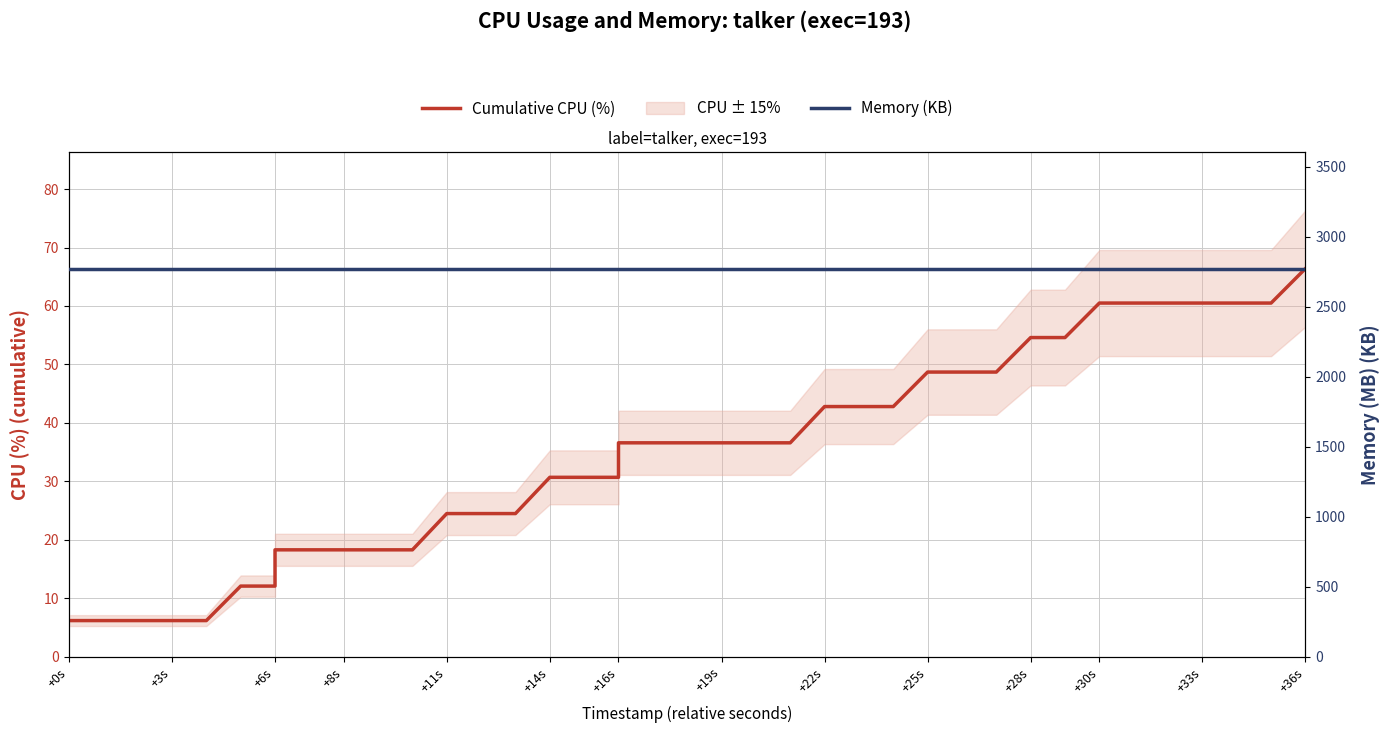

Is the value of Cumulative CPU (%) at +6s greater than the value of Memory (KB) at +11s?

No